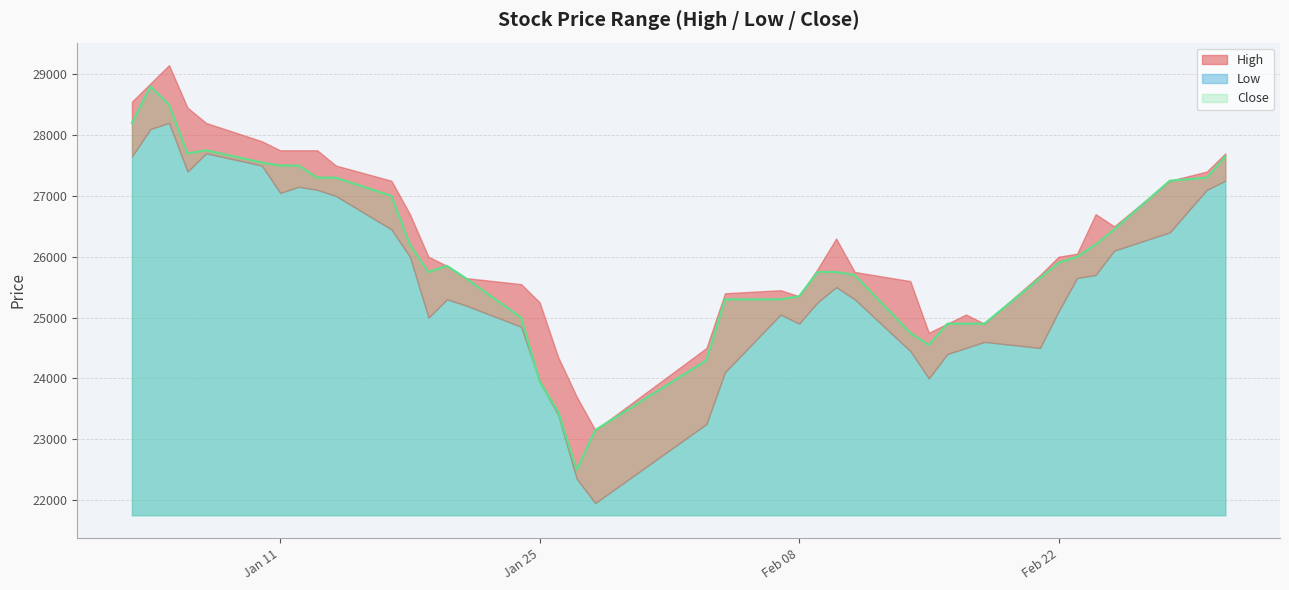

What is the value of the High point at the 1st from the left?

28550